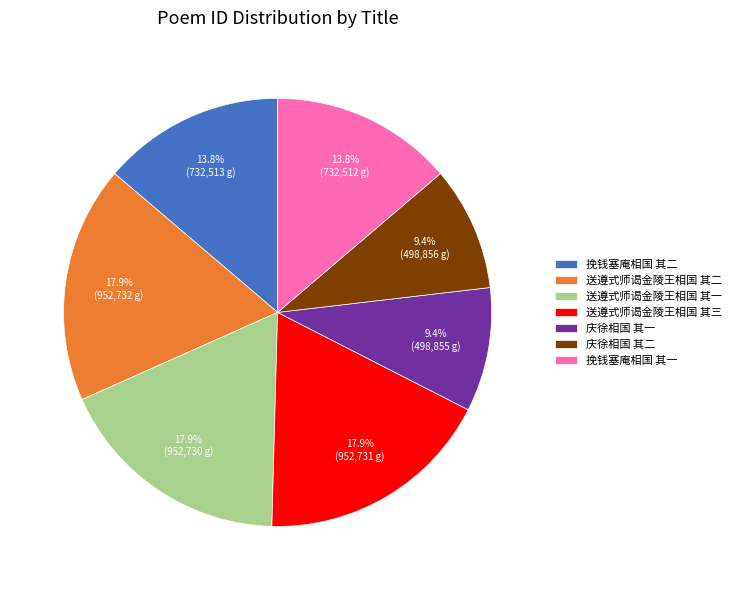

Count the number of slices in the pie.

7